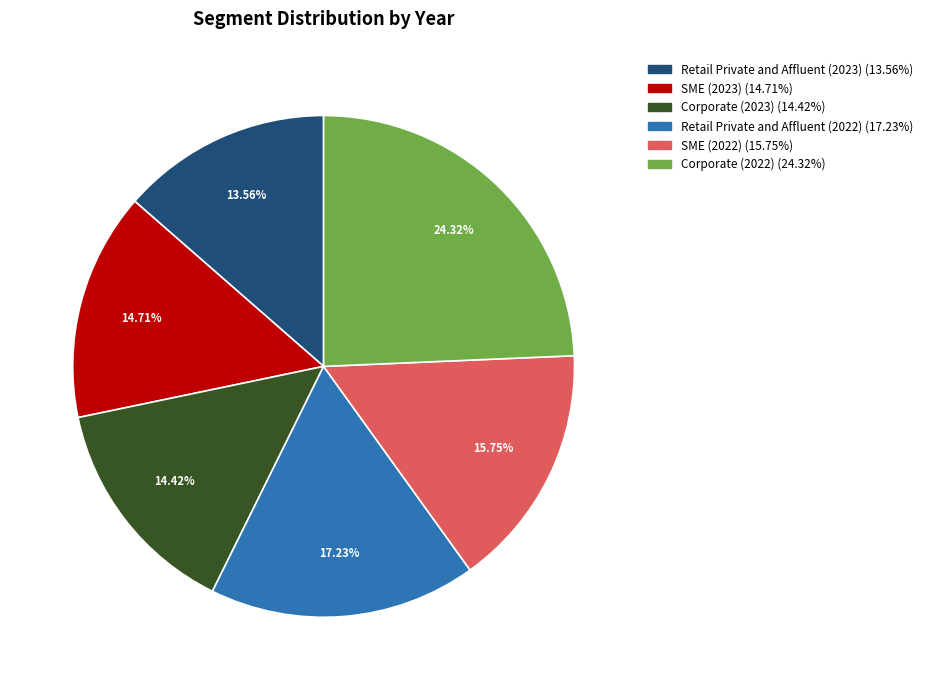

Is the sum of SME (2022) and SME (2023) greater than half?

No